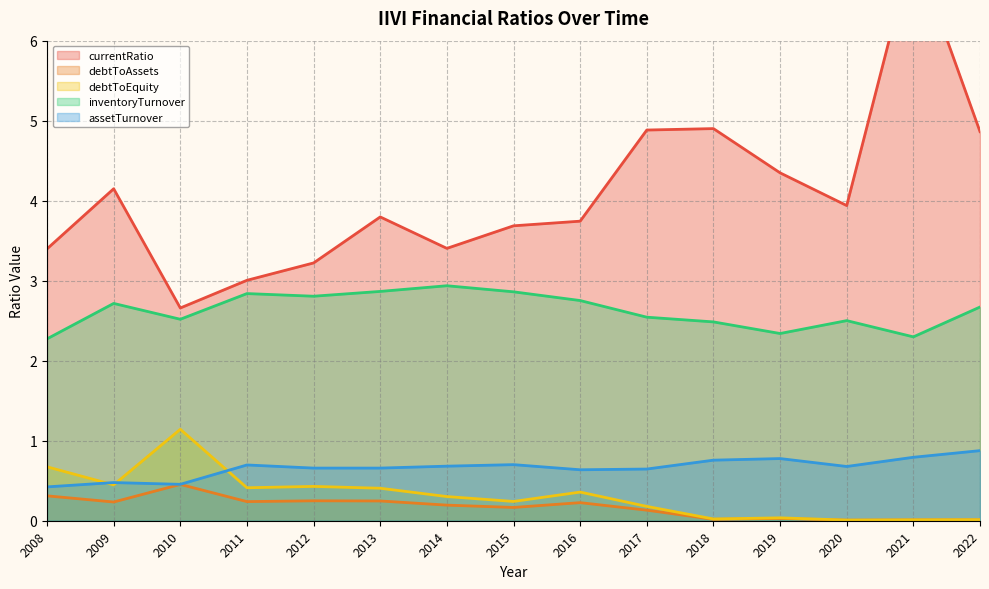

What is the sum of all assetTurnover values?

9.9